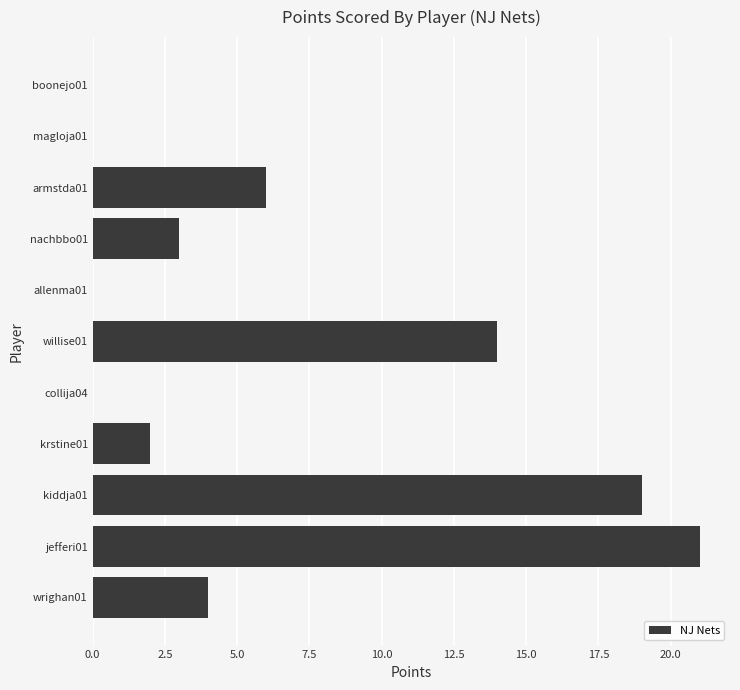

What is the change in value from wrighan01 to boonejo01?

-4